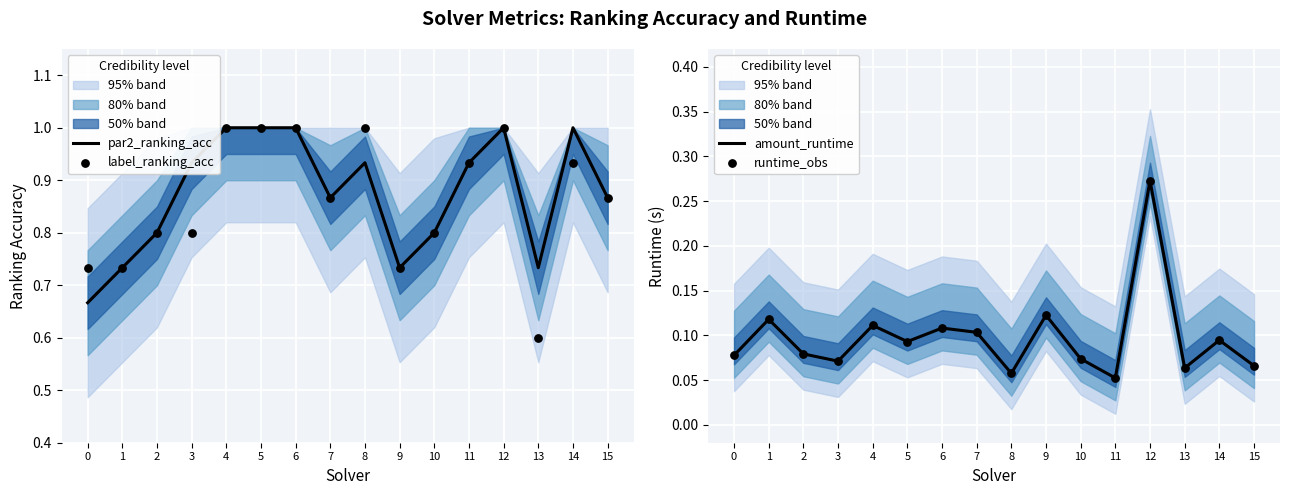

What are all the series names shown in the legend?

par2_ranking_acc, label_ranking_acc, amount_runtime, runtime_obs